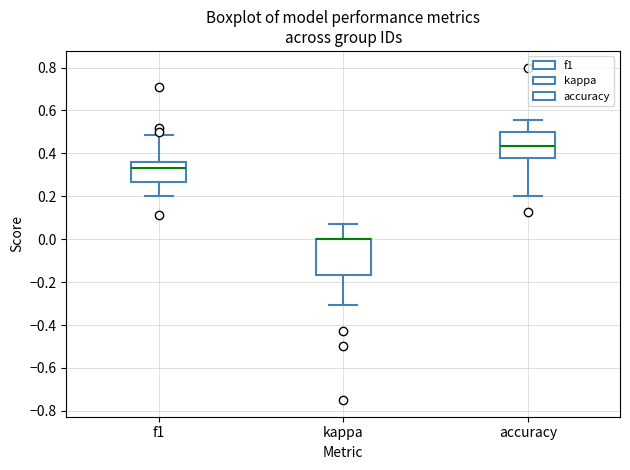

Comparing the boxes themselves (not the whiskers), which one is the tallest?

kappa